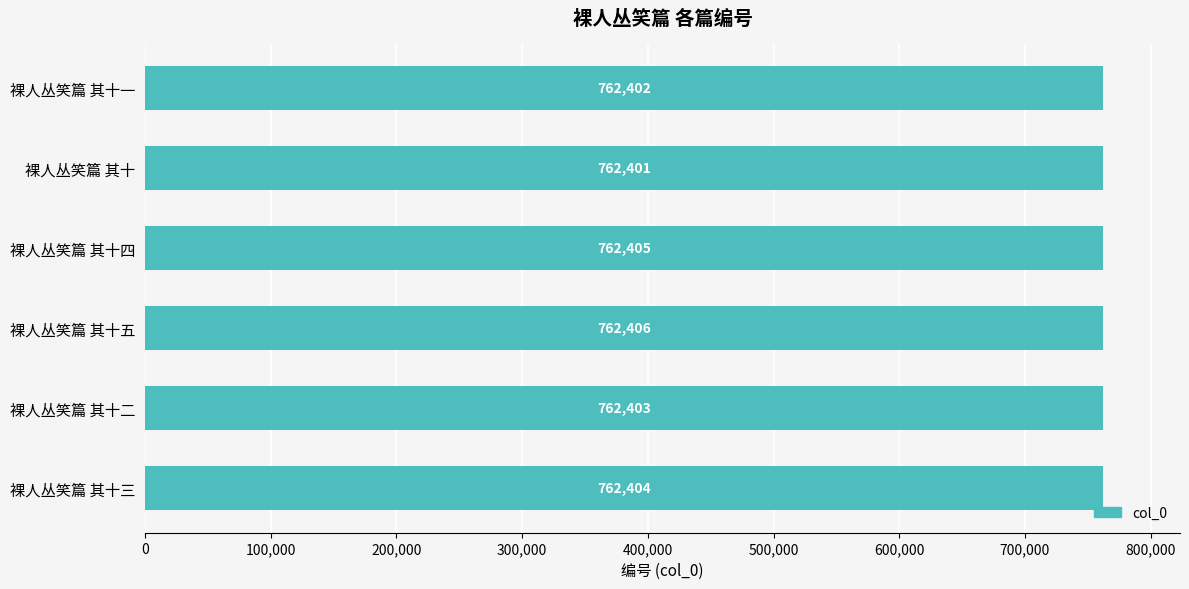

What is the difference between the maximum and minimum values?

5